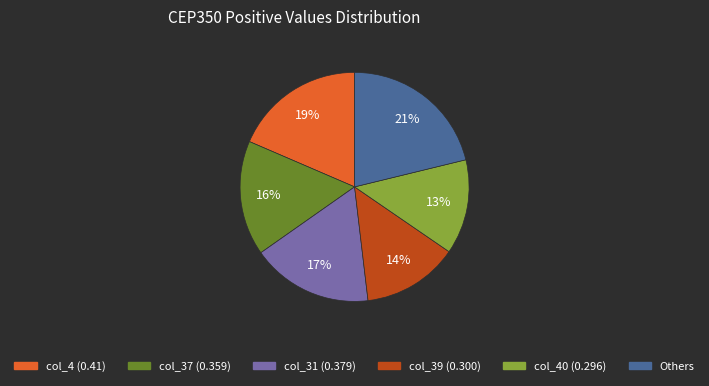

To the nearest percent, what is the average slice percentage?

17%